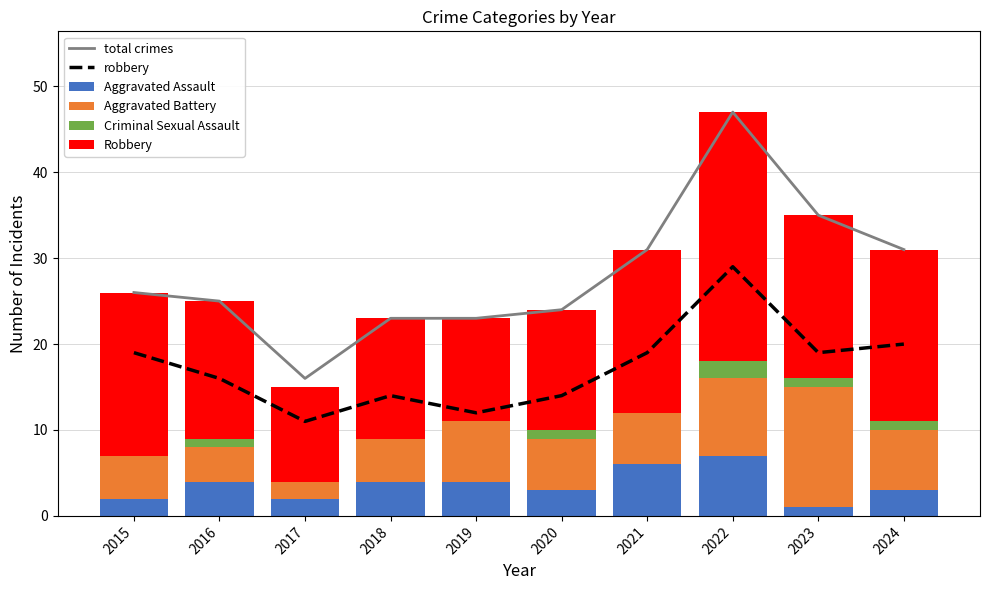

At which category does the chart reach its minimum across all series?

2015